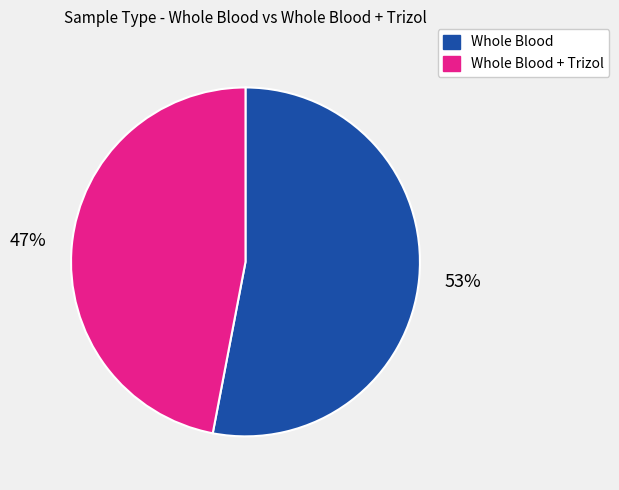

To the nearest percent, what is the average slice percentage?

50%